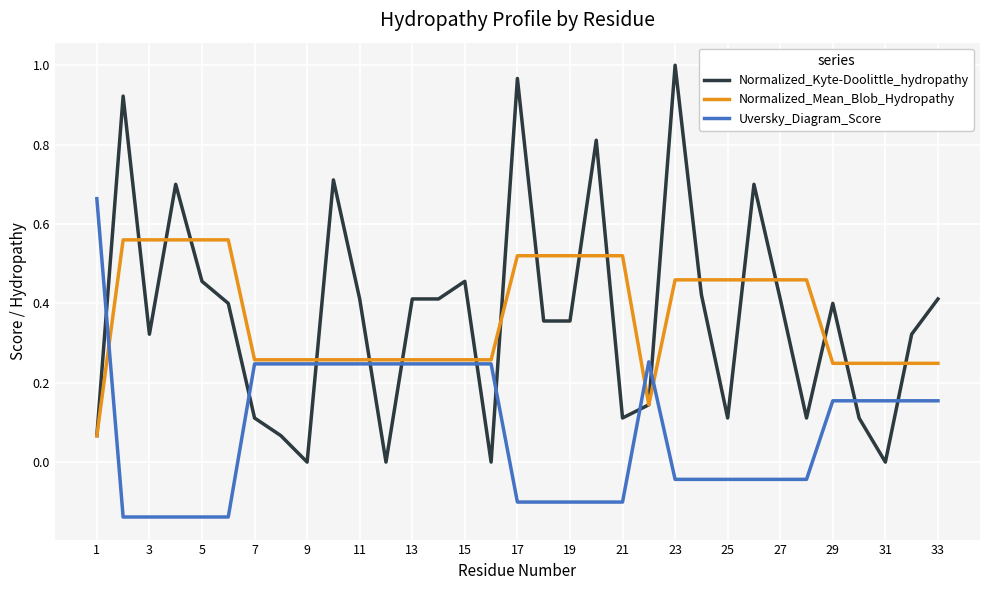

How many lines are shown in the chart?

3